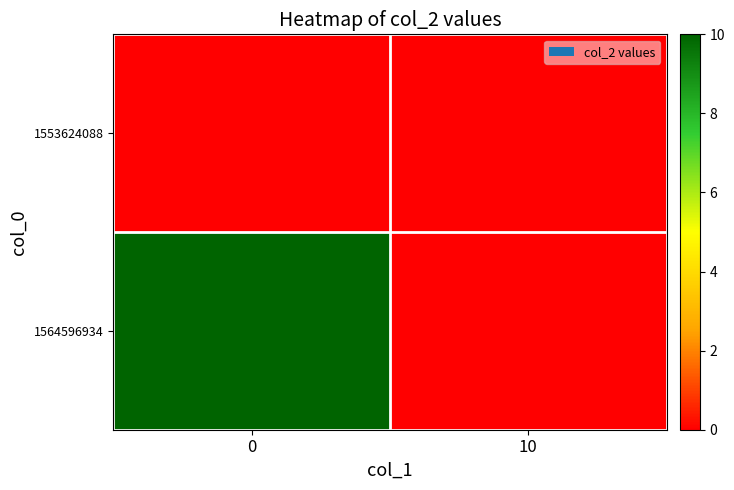

How many distinct data groups are displayed?

2